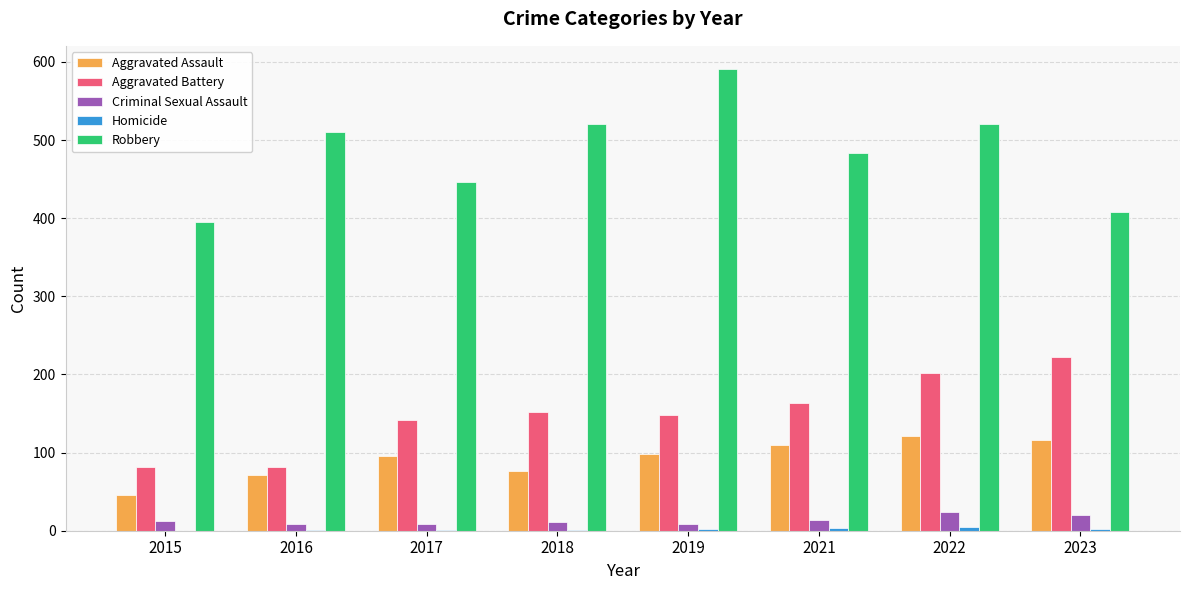

What is the highest value of the Robbery series?

591